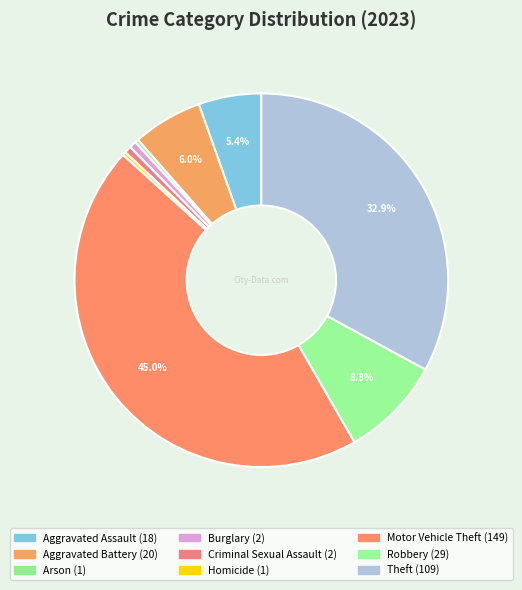

How many segments does this pie chart have?

9